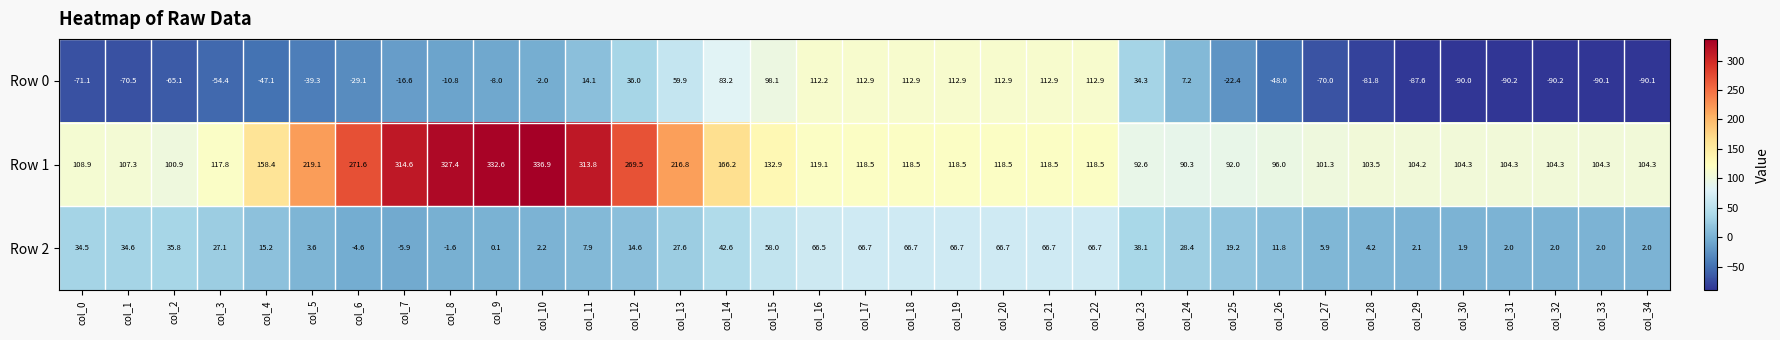

How many distinct data groups are displayed?

3